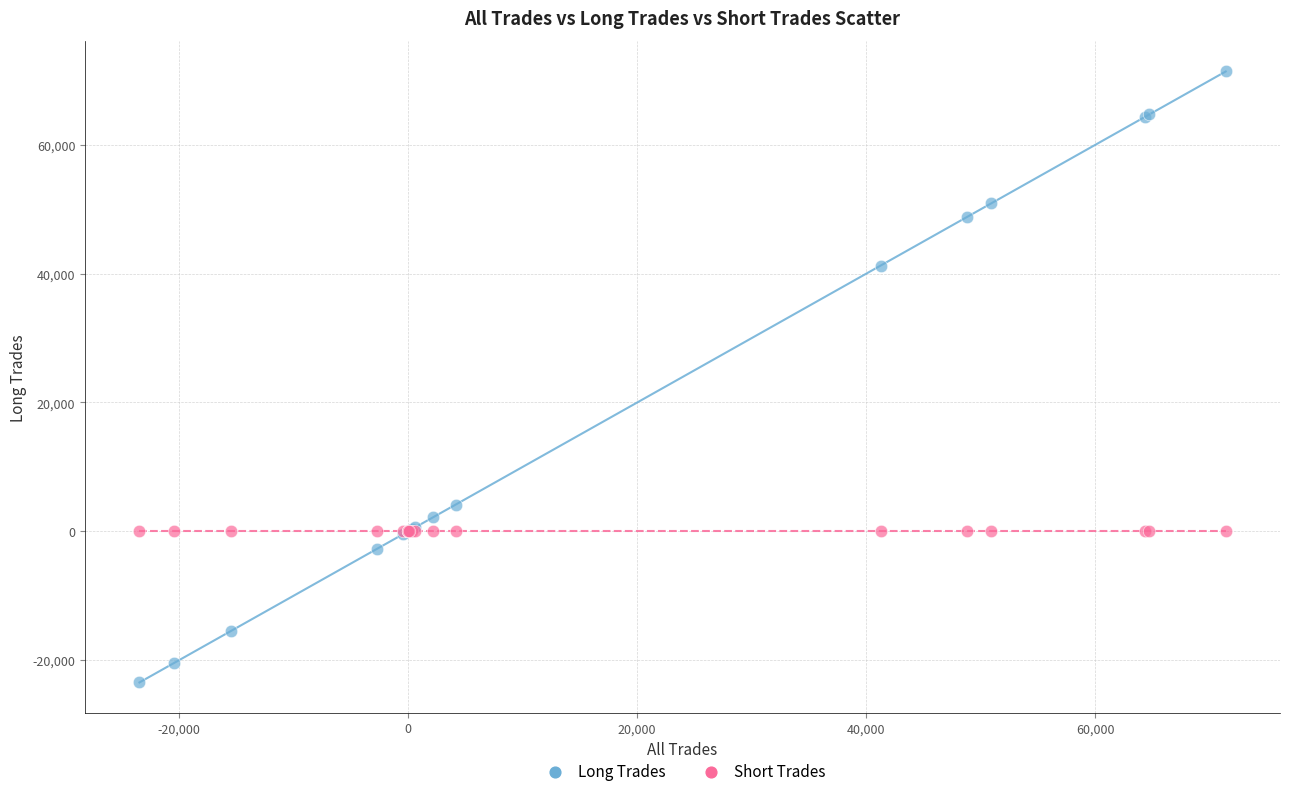

Which series contains the lowest Y value?

Long Trades